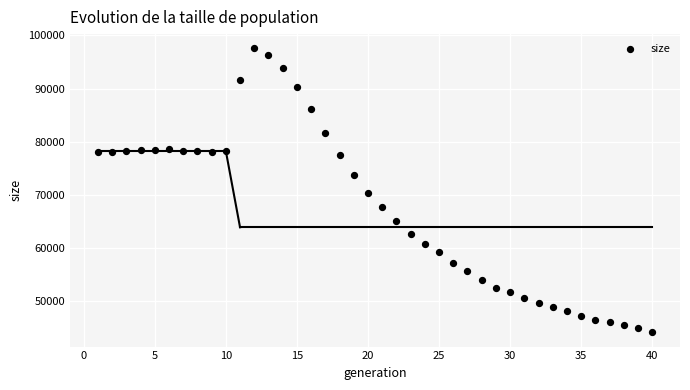

What is the range of Y values (max minus min)?

53442